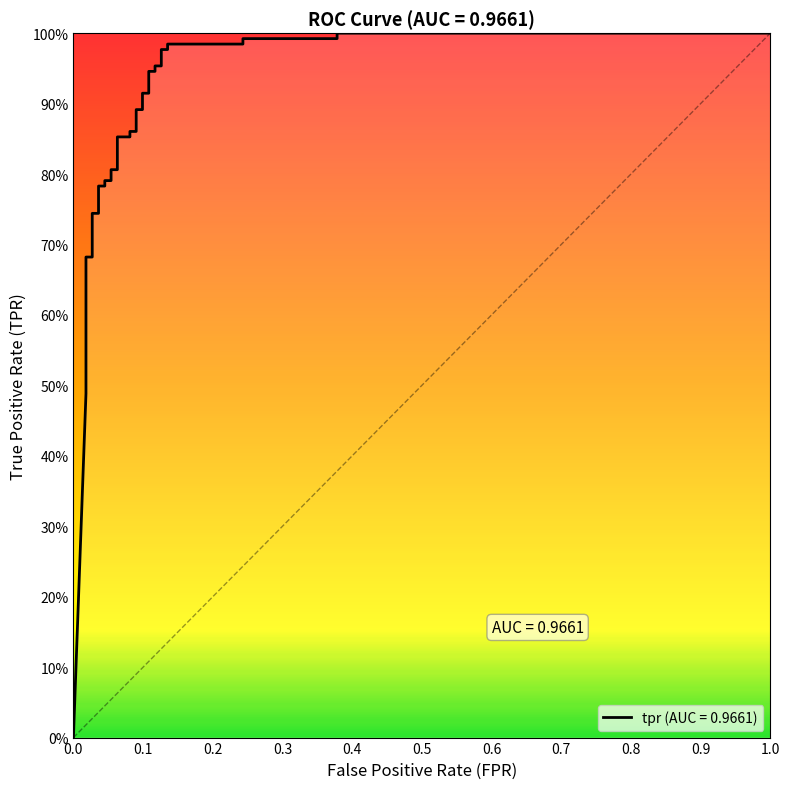

Count the number of categories in the chart.

37